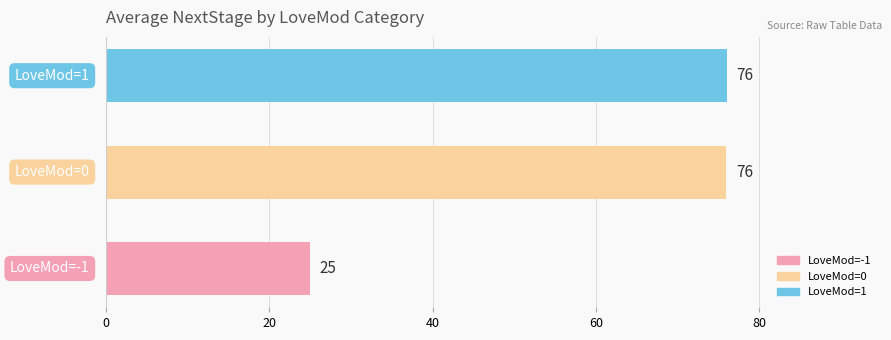

What is the minimum value shown in the chart?

25.0